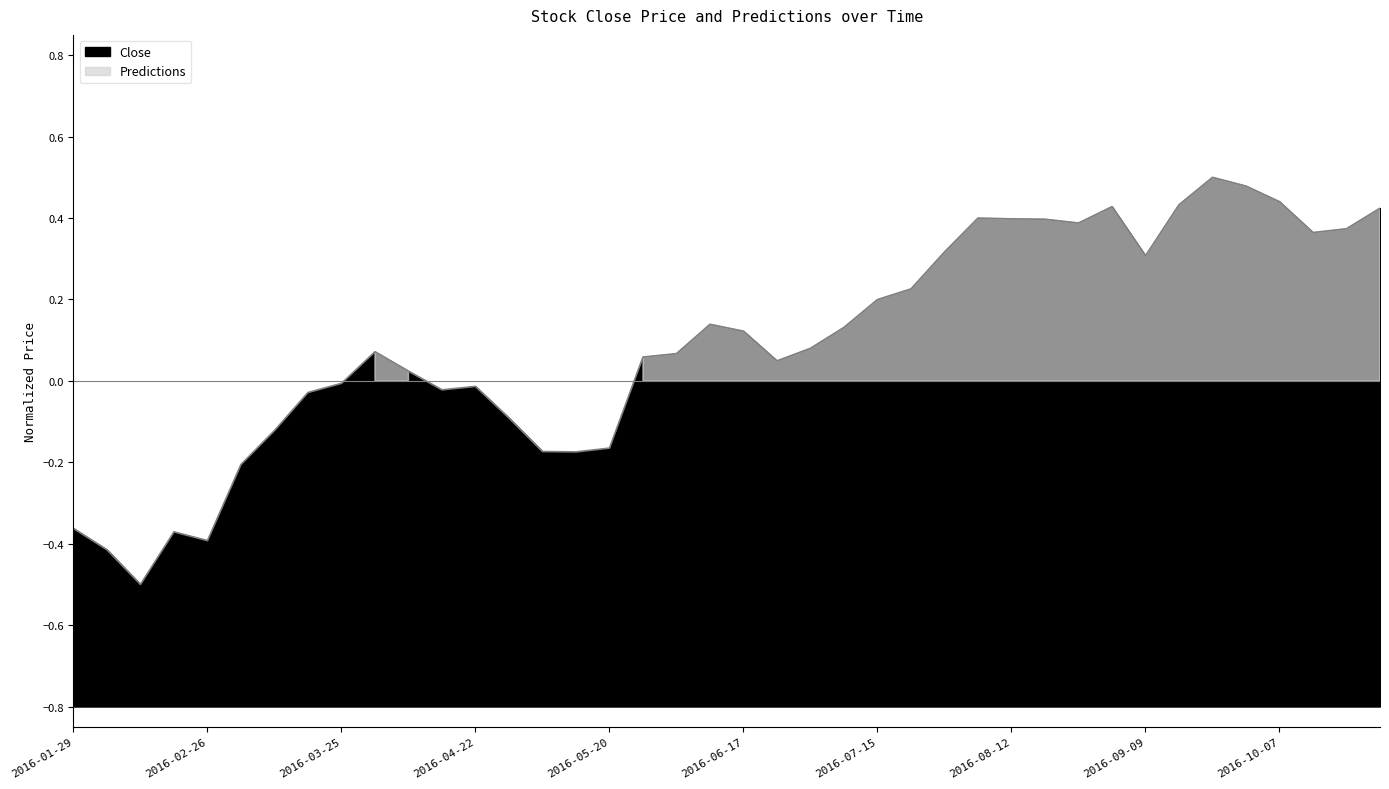

Reading right to left, transcribe all the data shown in this chart.

2016-10-28=0.4	2016-10-21=0.4	2016-10-14=0.4	2016-10-07=0.4	2016-09-30=0.5	2016-09-23=0.5	2016-09-16=0.4	2016-09-09=0.3	2016-09-02=0.4	2016-08-26=0.4	2016-08-19=0.4	2016-08-12=0.4	2016-08-05=0.4	2016-07-29=0.3	2016-07-22=0.2	2016-07-15=0.2	2016-07-08=0.1	2016-07-01=0.1	2016-06-24=0.0	2016-06-17=0.1	2016-06-10=0.1	2016-06-03=0.1	2016-05-27=0.1	2016-05-20=-0.2	2016-05-13=-0.2	2016-05-06=-0.2	2016-04-29=-0.1	2016-04-22=-0.0	2016-04-15=-0.0	2016-04-08=0.0	2016-04-01=0.1	2016-03-25=-0.0	2016-03-18=-0.0	2016-03-11=-0.1	2016-03-04=-0.2	2016-02-26=-0.4	2016-02-19=-0.4	2016-02-12=-0.5	2016-02-05=-0.4	2016-01-29=-0.4